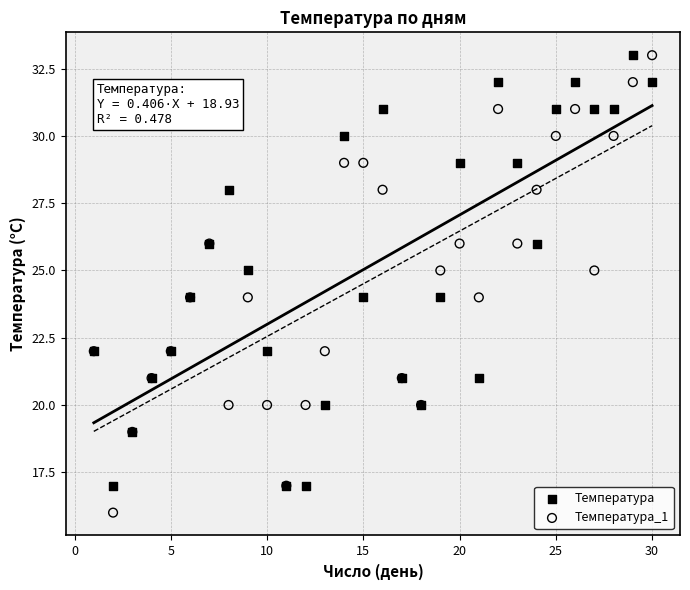

Which series has the largest Y range (max minus min)?

Температура_1